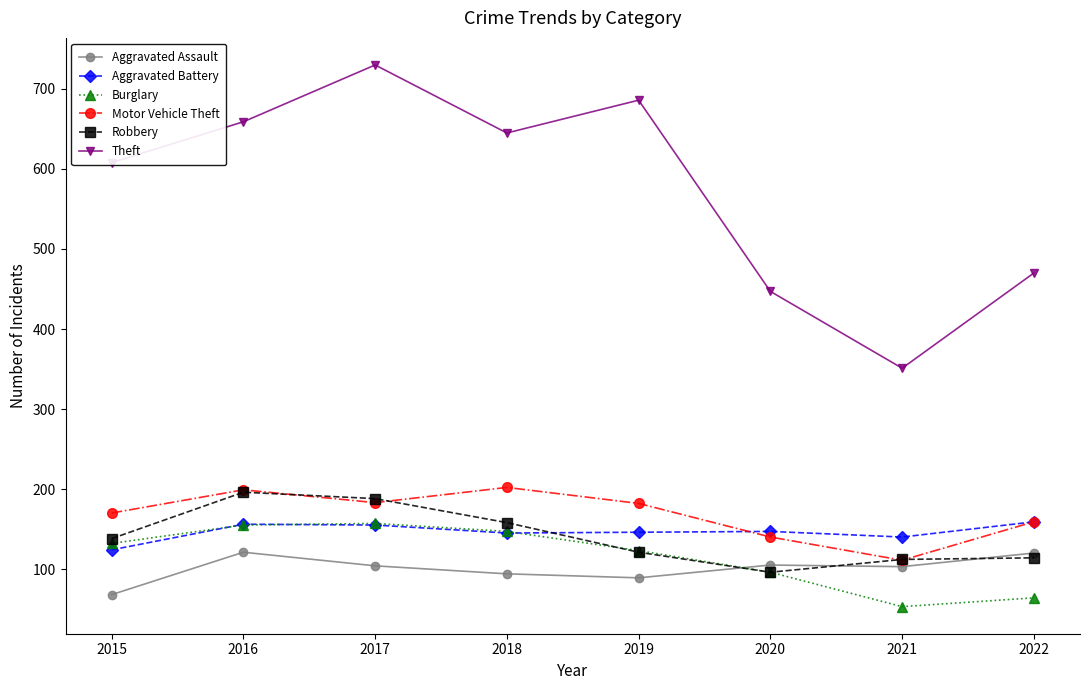

What is the value of the Aggravated Battery point at the 1st from the left?

124